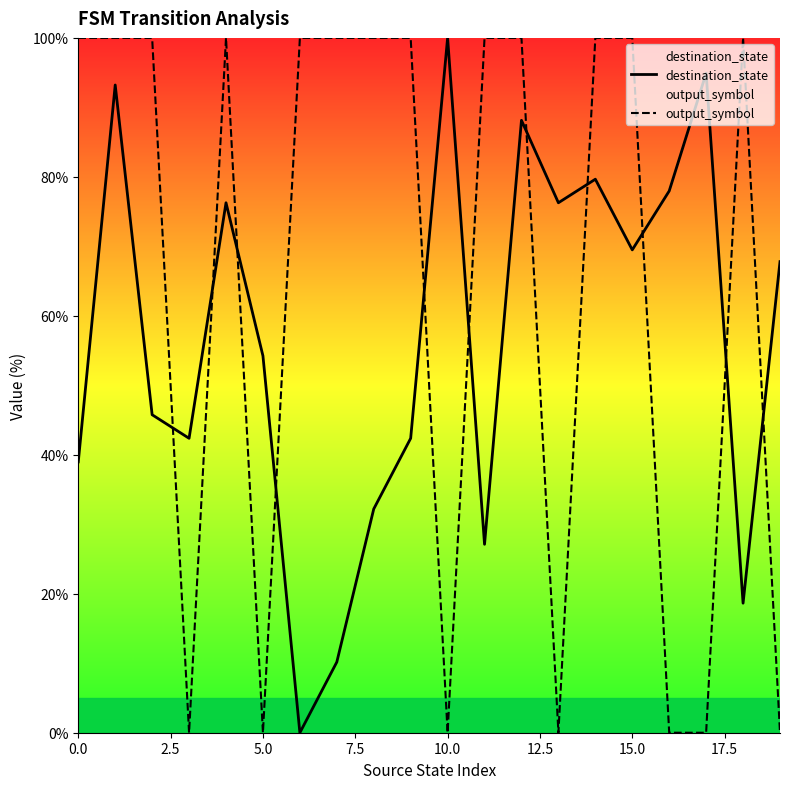

True or false: destination_state and output_symbol intersect in this chart.

True